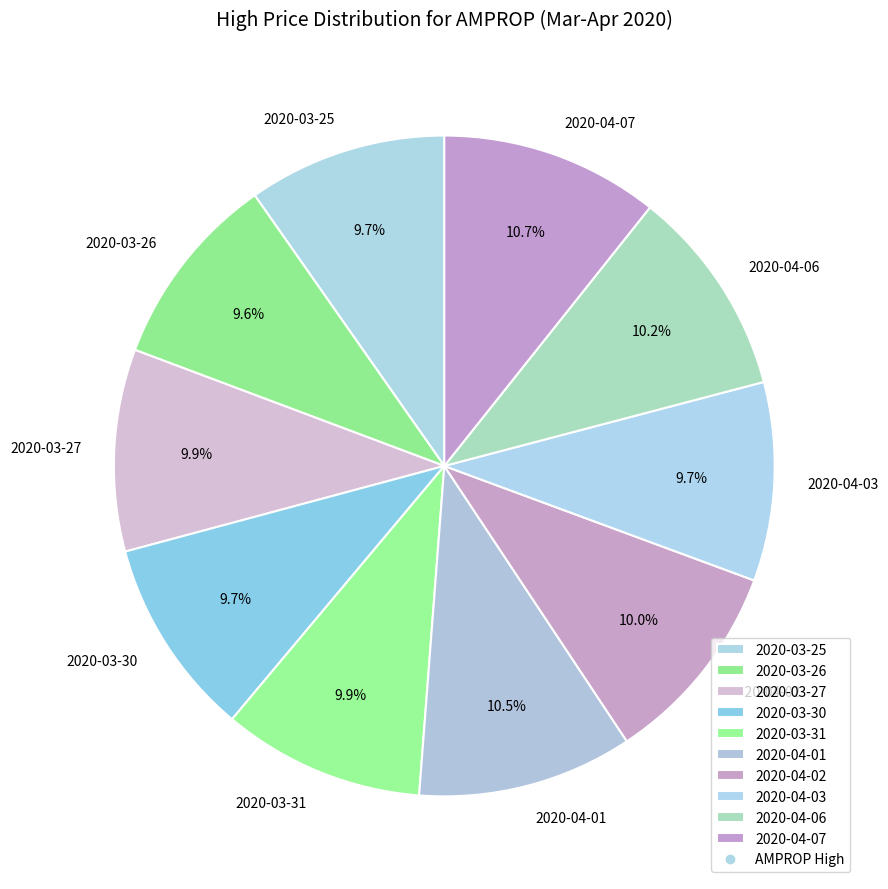

Does 2020-03-31 account for over 50% of the chart?

No